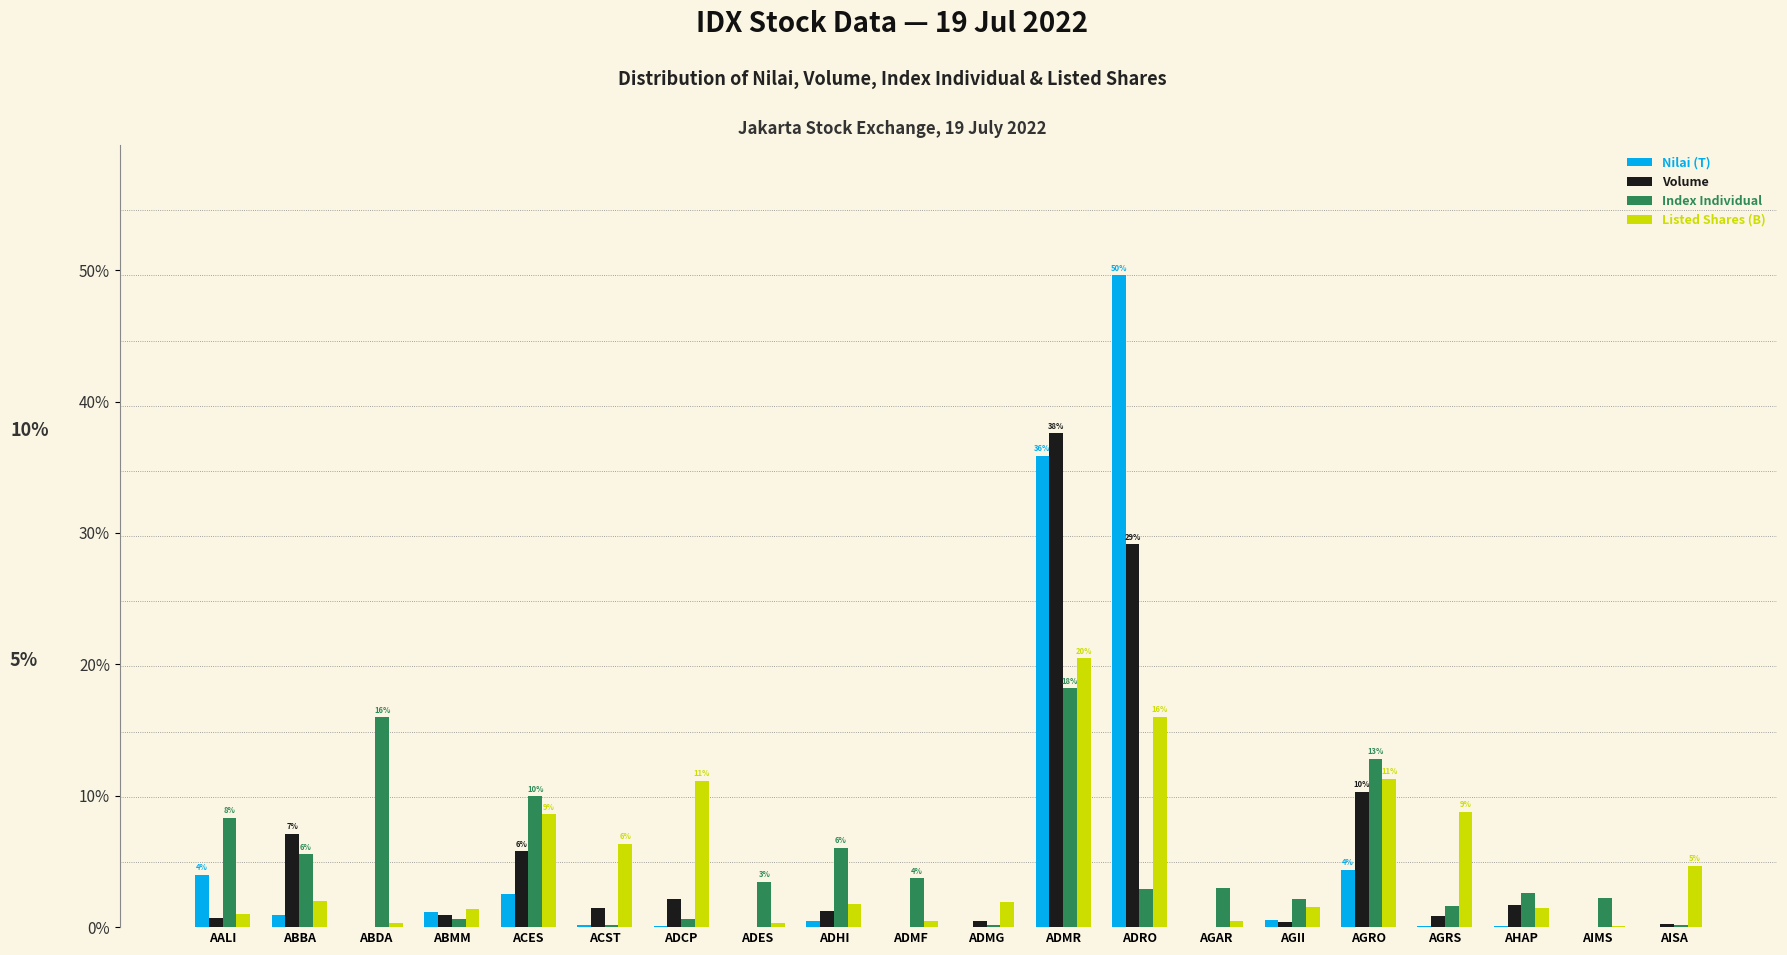

Is it true that Index Individual equals 10.0 at ACES?

True